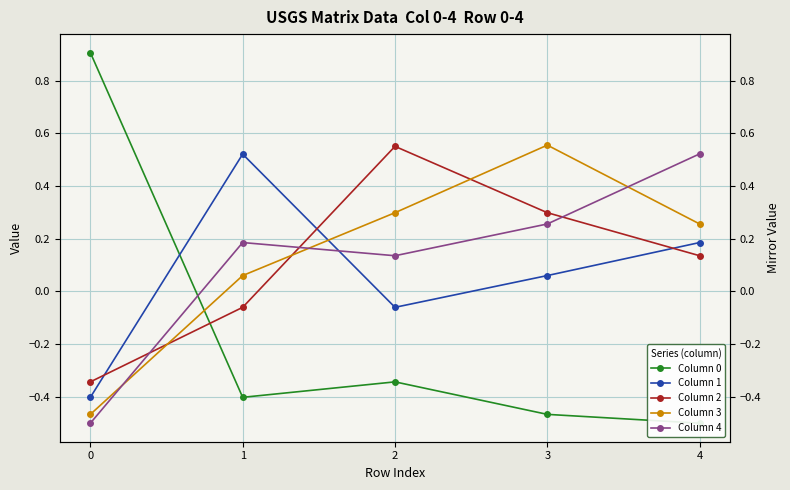

What is the average value of the Column 1 series?

0.1